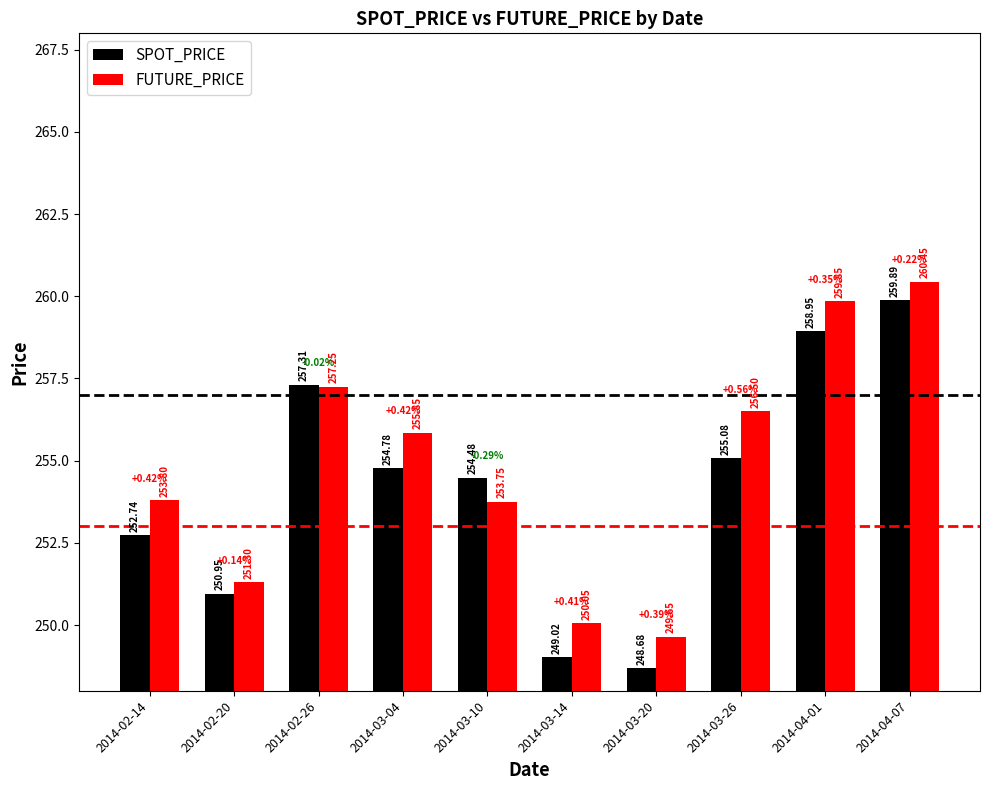

How many groups of bars are there?

10